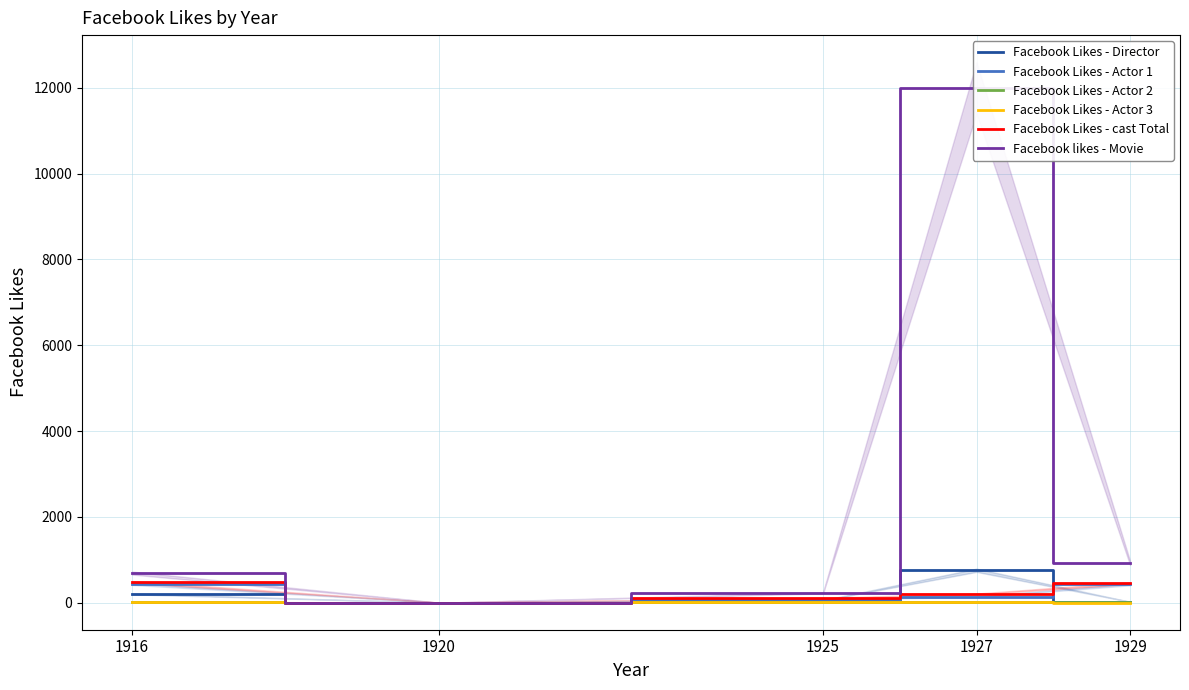

True or false: Facebook Likes - Actor 1 and Facebook Likes - cast Total intersect in this chart.

False